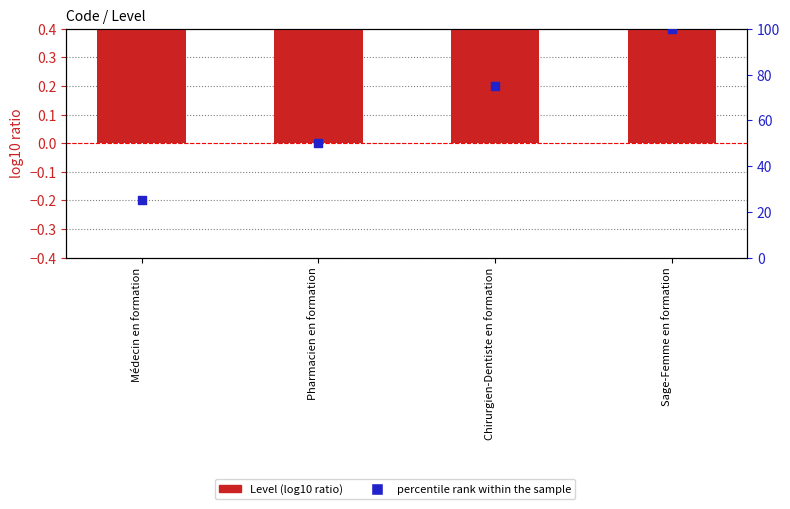

Which series contains the lowest Y value?

Level